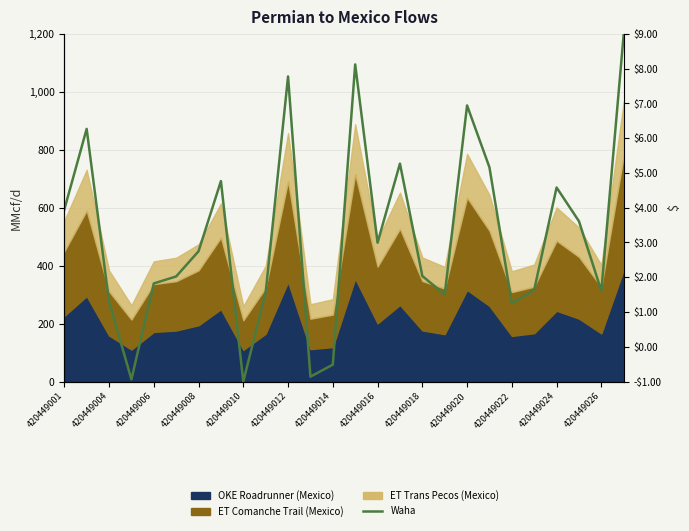

What is the approximate value at 420449016?

3.0